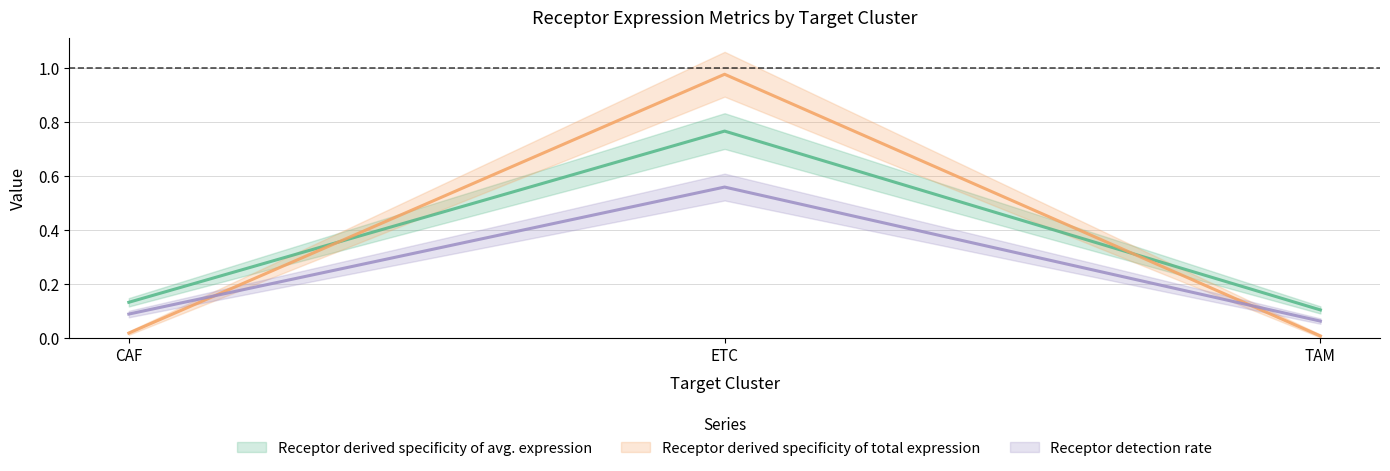

True or false: Receptor average expression value has a value of 0.1 at CAF.

True